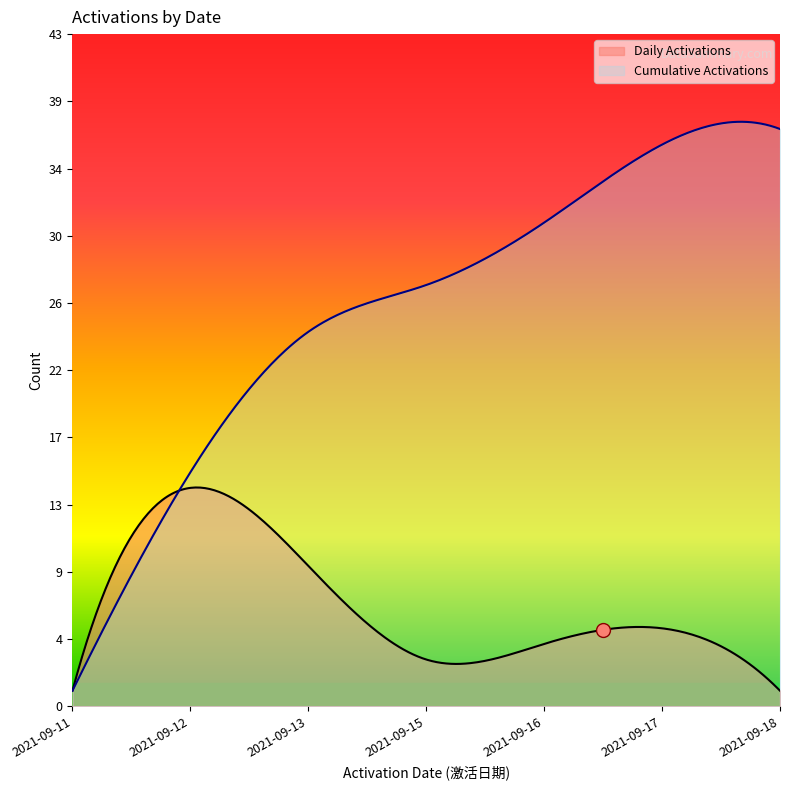

What is the approximate value at 2021-09-13?

10